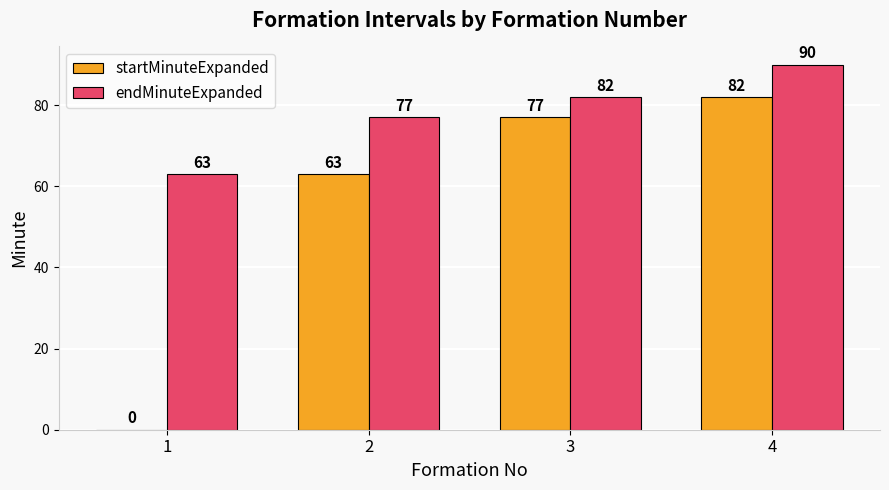

Reading right to left, transcribe all the data shown in this chart.

startMinuteExpanded: 82	77	63	0
endMinuteExpanded: 90	82	77	63